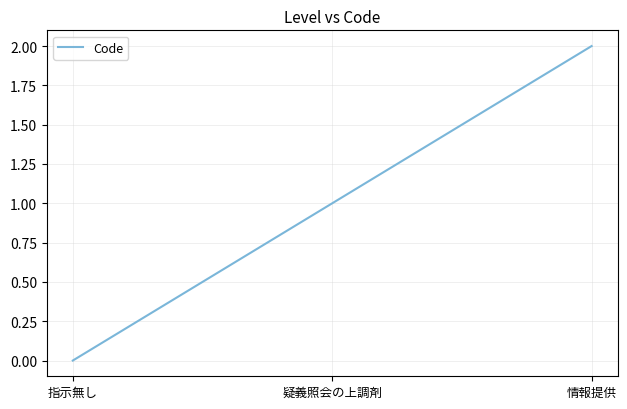

The value at 情報提供 is 2. True or false?

True